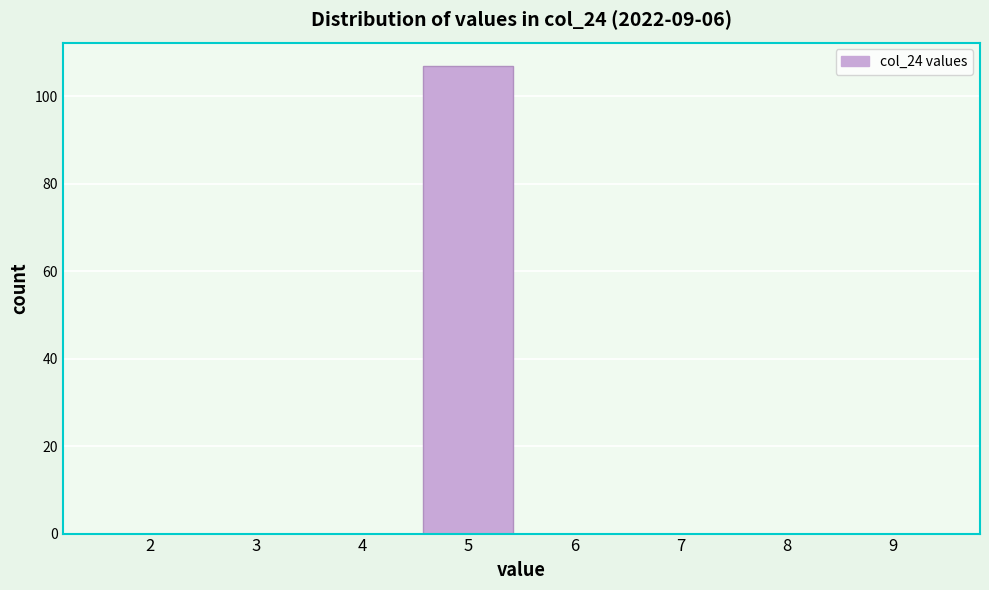

Reading left to right, extract all data points from this chart.

2=0	3=0	4=0	5=107	6=0	7=0	8=0	9=0